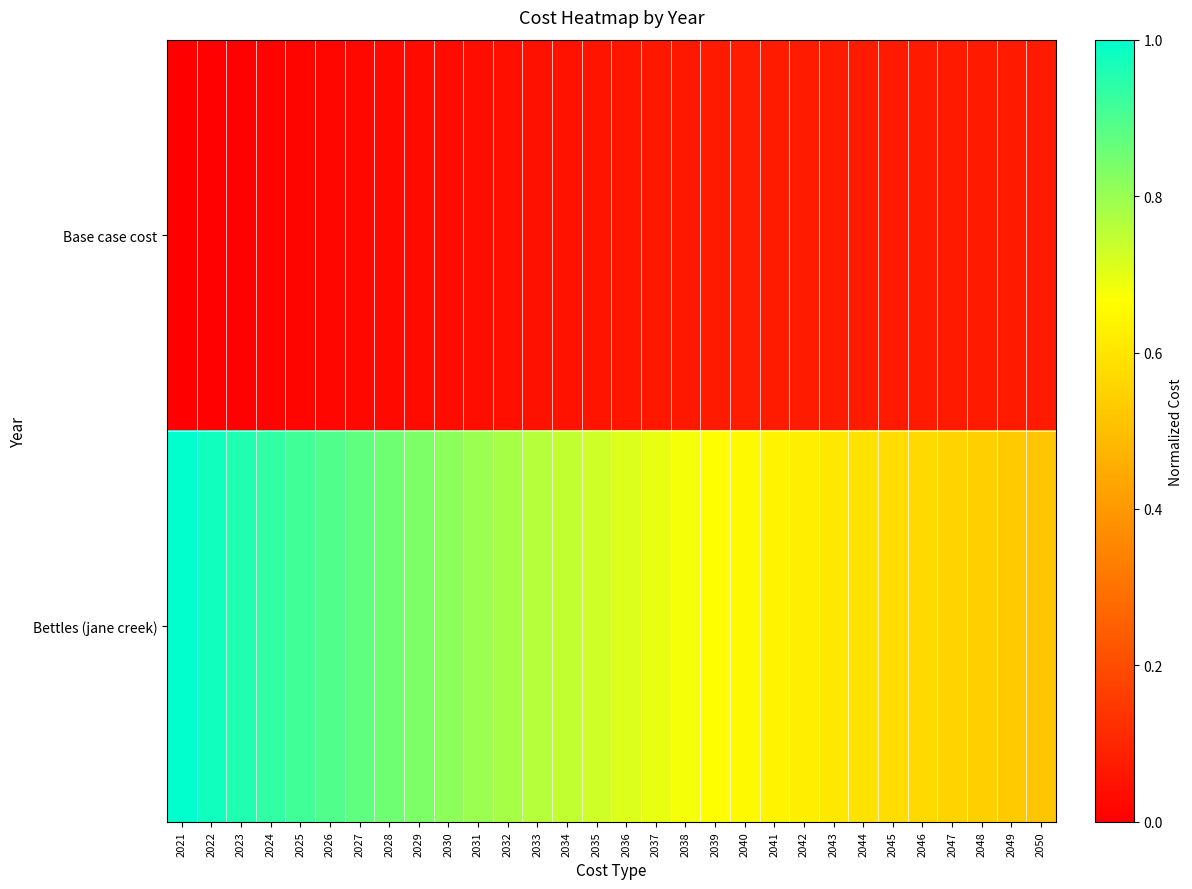

Which series has the largest total across all categories?

Bettles (jane creek)